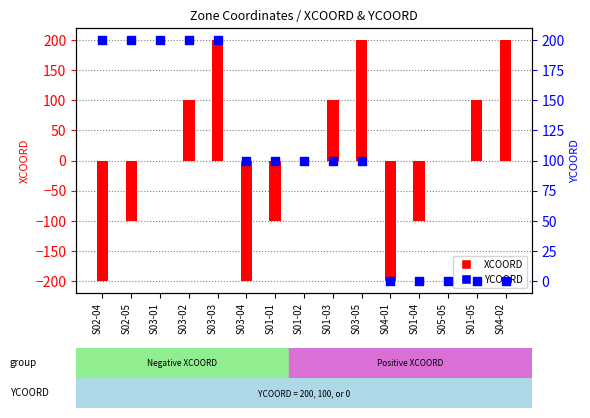

At which category is the sum across all series the highest?

S03-03